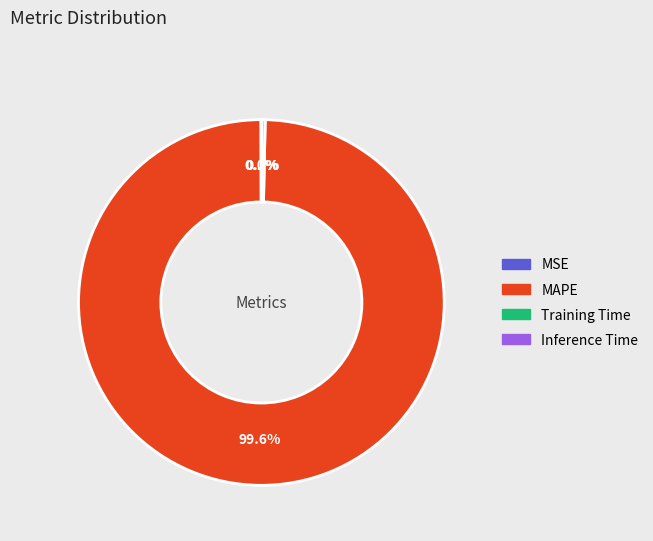

Which has a higher value, MAPE or Training Time?

MAPE